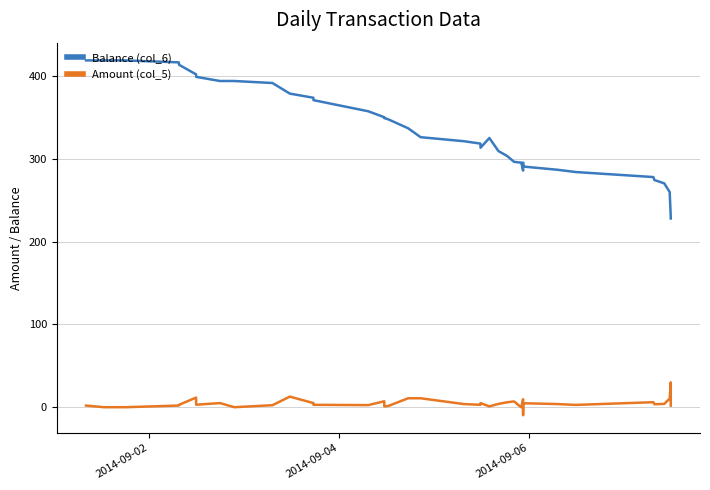

Is this an area chart (filled region under the line)?

No